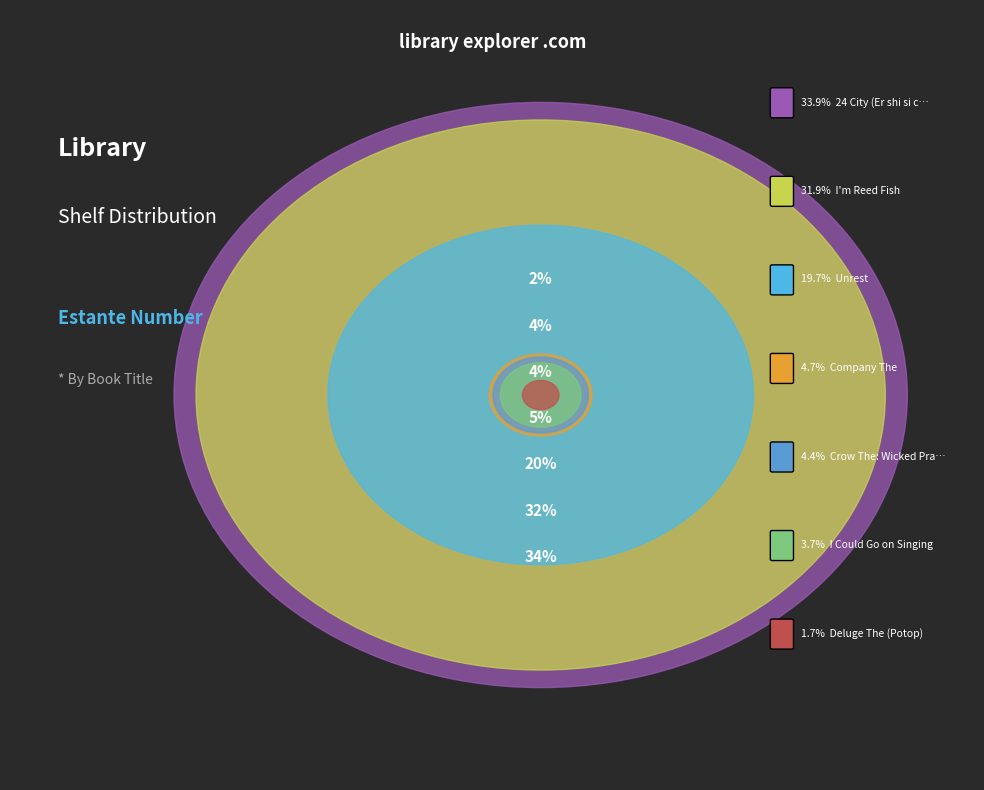

To the nearest percent, what is the combined percentage of Deluge The (Potop) and Crow The: Wicked Prayer?

6%